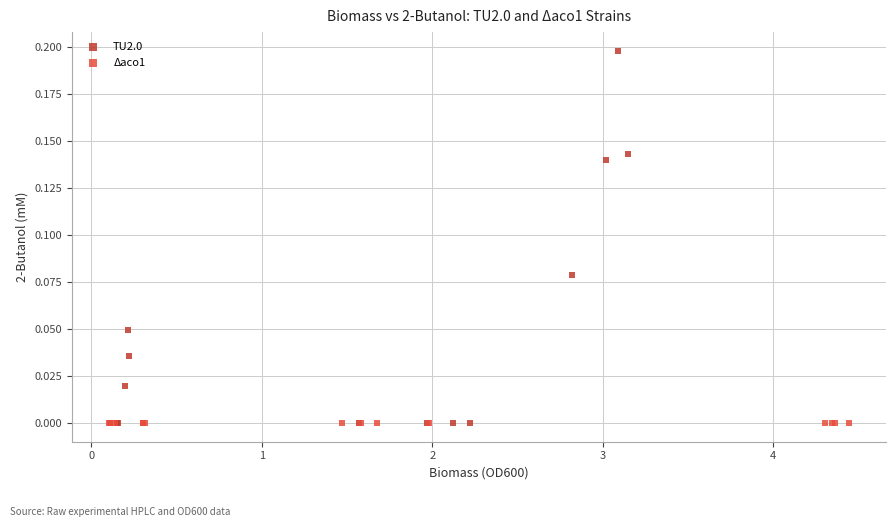

Which series reaches the maximum Y coordinate?

TU2.0